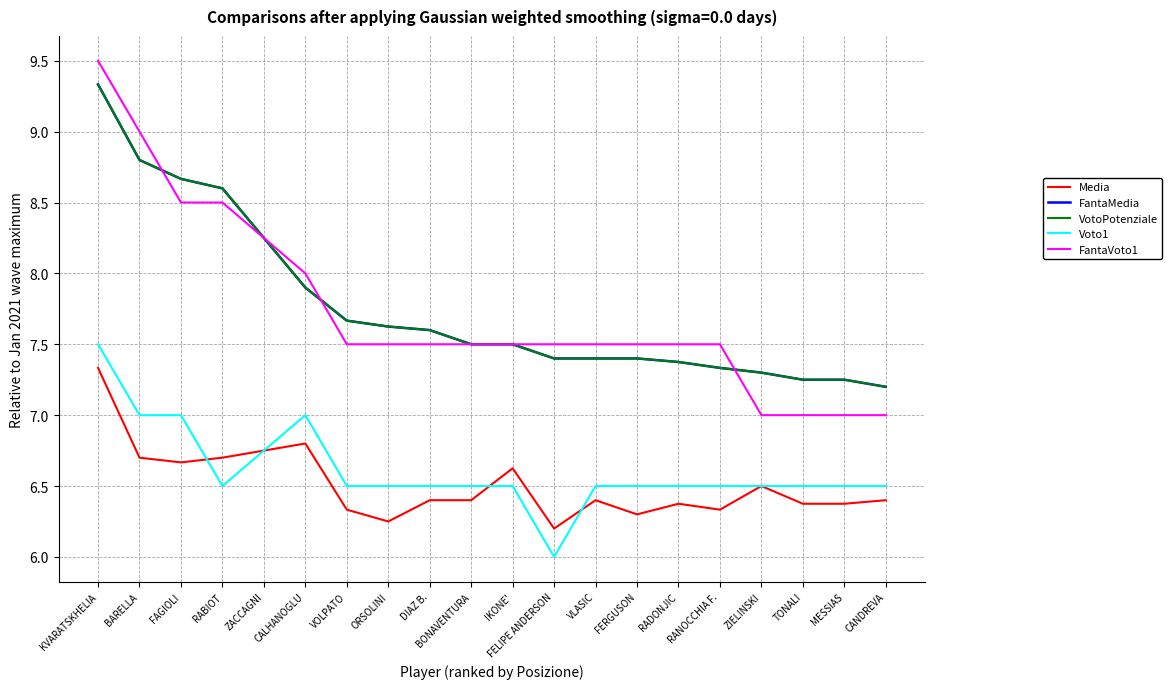

The value of Voto1 at BARELLA is 11.4. True or false?

False